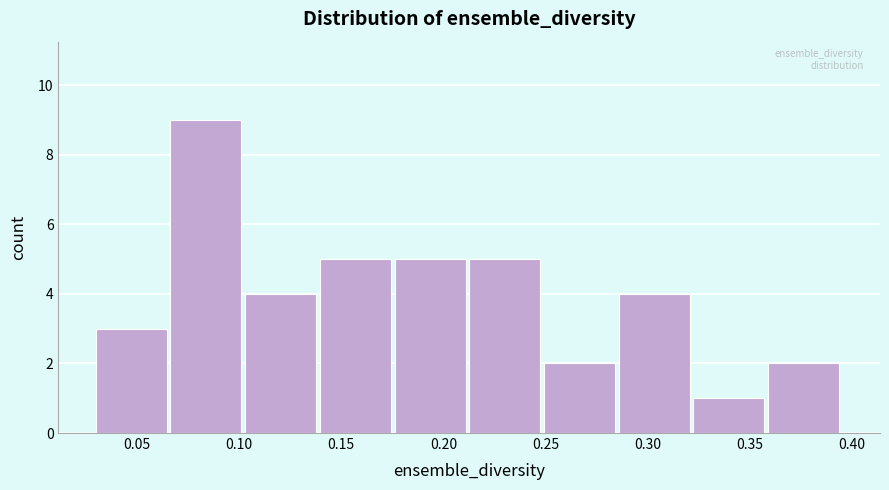

What is the height of the bar covering 0.030 to 0.065 on the x-axis? Neither the bar edges nor the heights are printed on the chart, so give them approximately, as read against the axes.

3